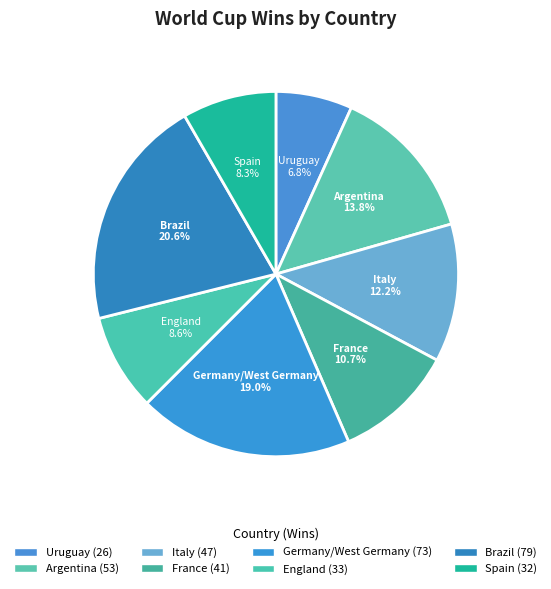

What is the smallest slice in the pie chart?

Uruguay